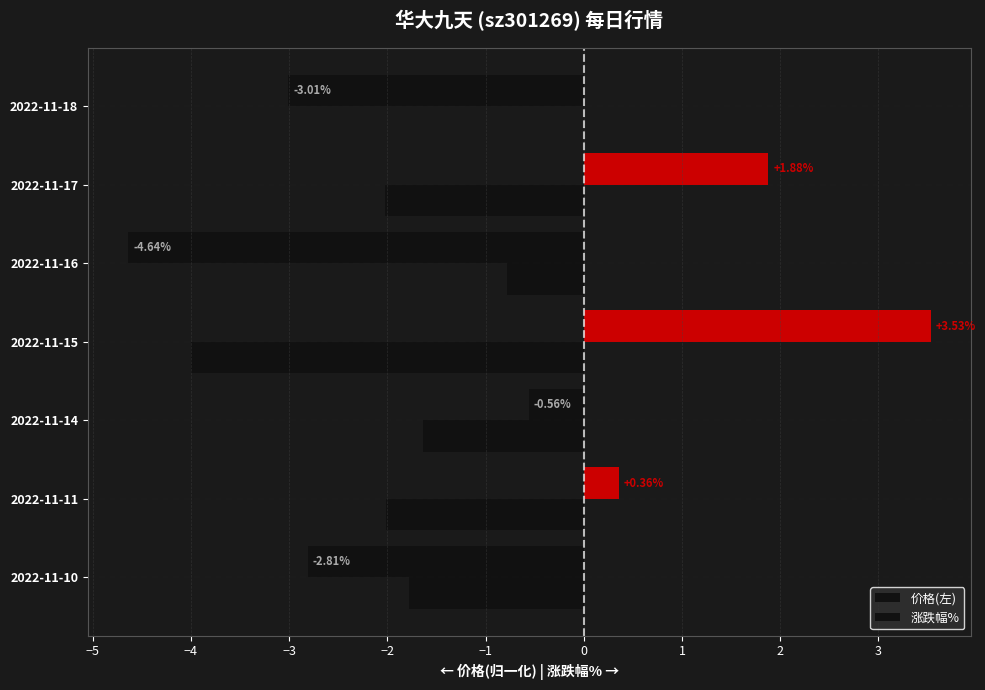

How many series are shown in this chart?

2